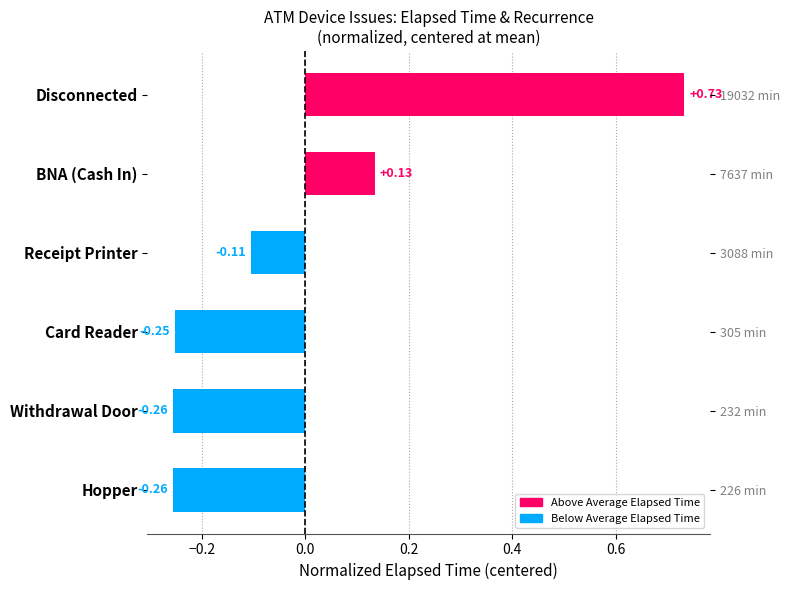

How many positive values are there?

2